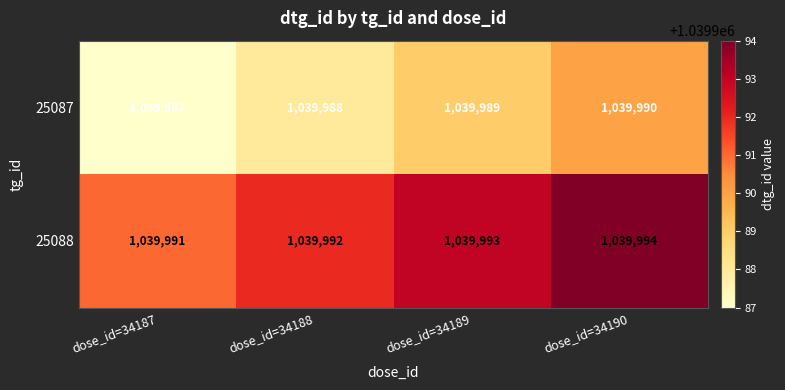

What is the spread (max minus min) of values at dose_id=34190?

4